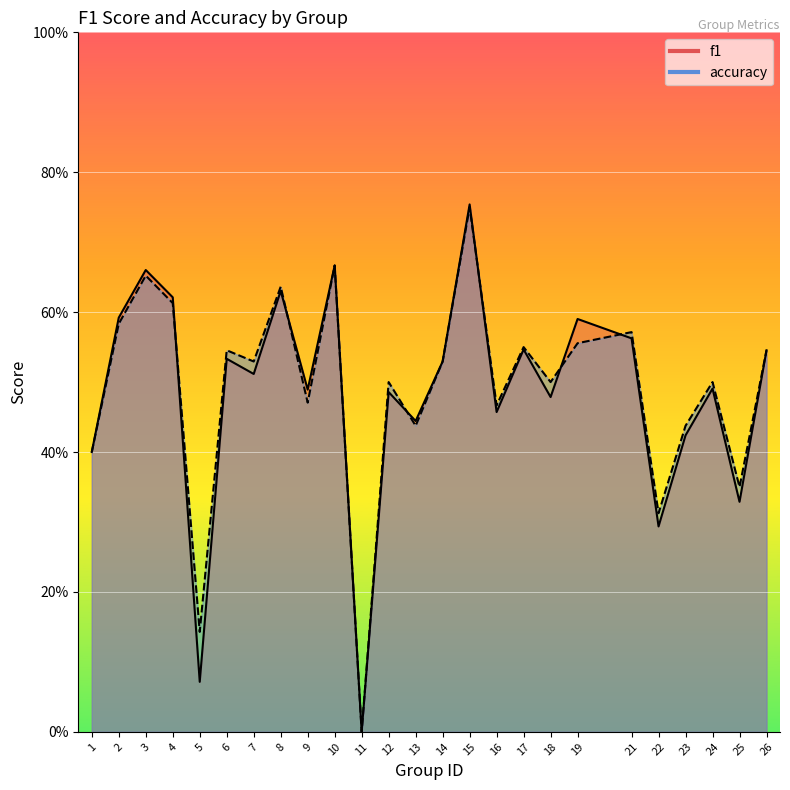

Which series has the largest total across all categories?

accuracy